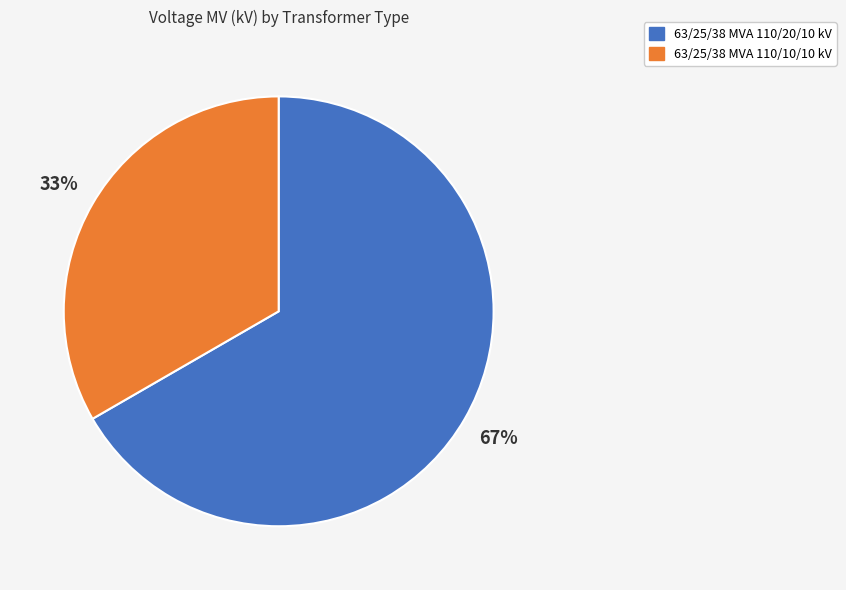

Is the sum of 63/25/38 MVA 110/10/10 kV and 63/25/38 MVA 110/20/10 kV greater than half?

Yes